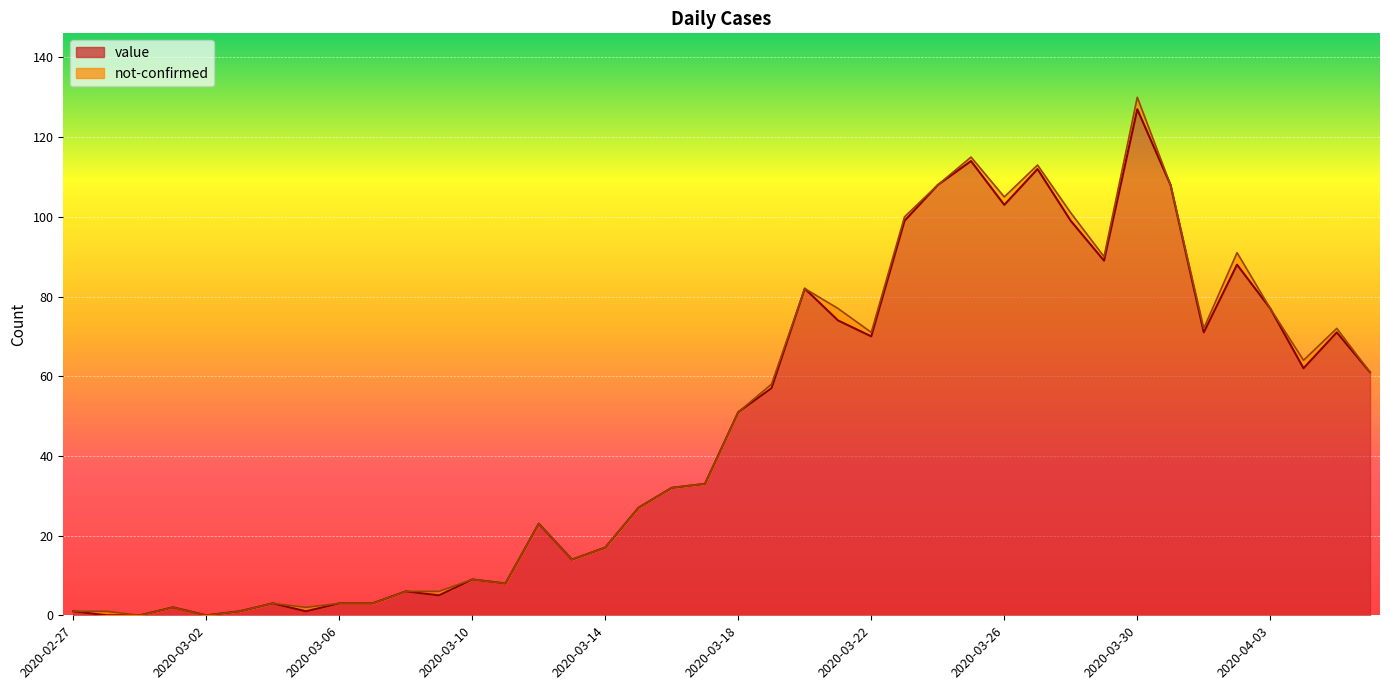

What is the difference between the values at 2020-04-03 and 2020-03-13?

63